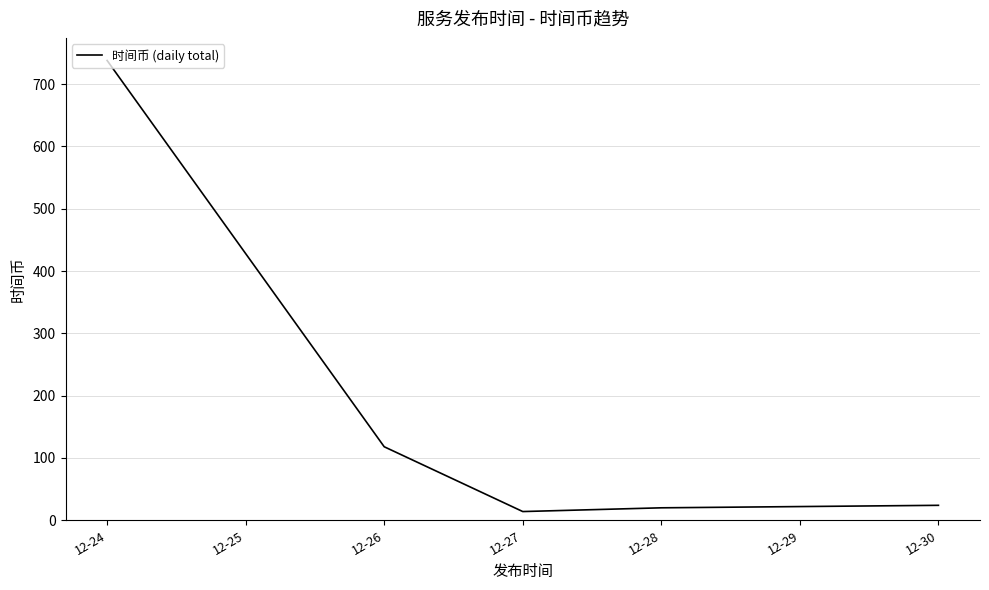

Reading left to right, what are all the values shown in this chart?

738	118	14	20	24